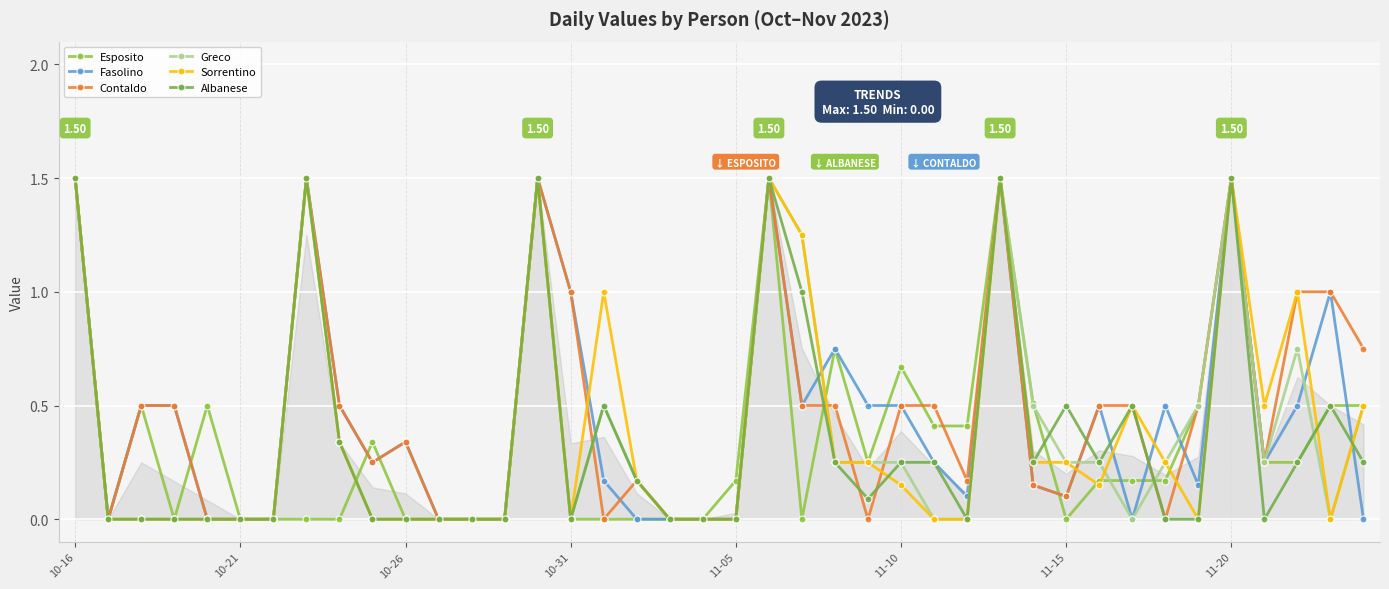

At how many categories does at least one series exceed 0?

32